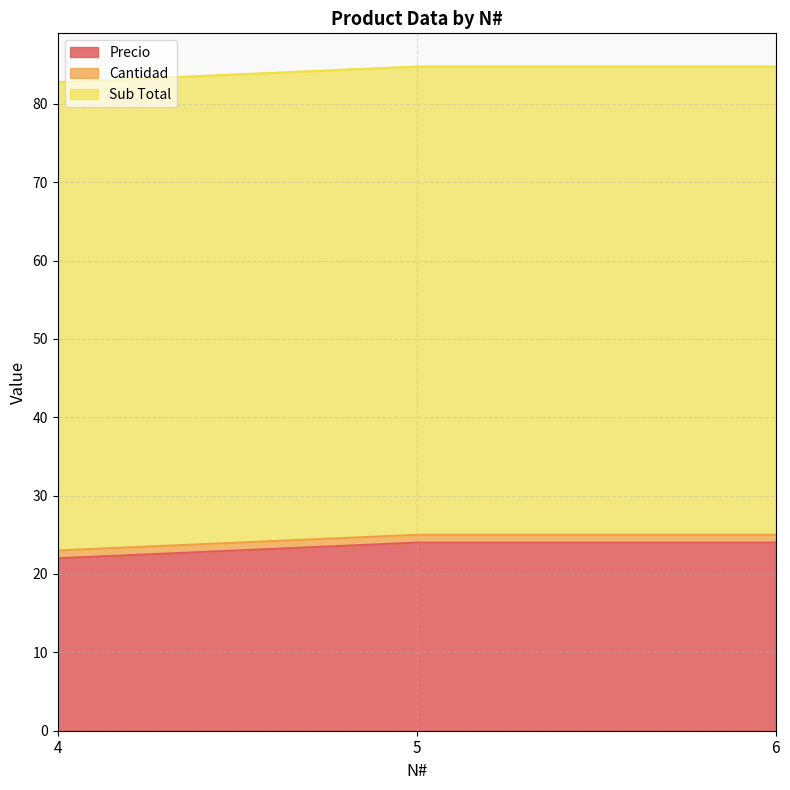

Which series has the largest total across all categories?

Sub Total